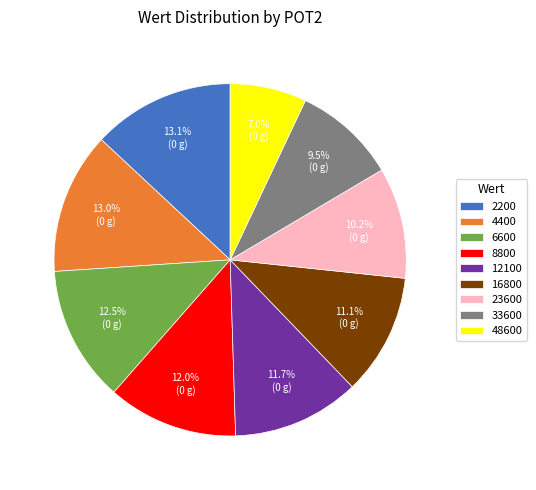

Between 12100 and 6600, which is larger?

6600